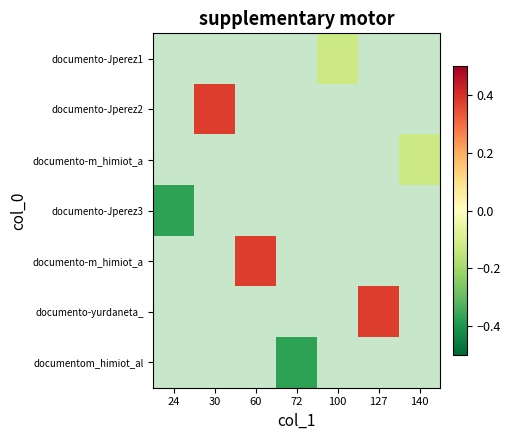

Which category has the highest value across all series?

30